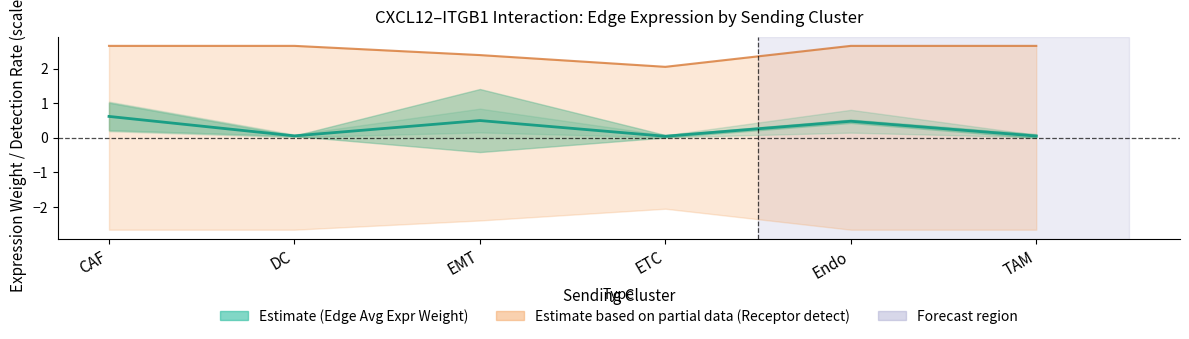

Reading left to right, what are all the values shown in this chart?

Edge average expression weight: 0.6	0.1	0.5	0.0	0.5	0.1
Receptor detection rate (upper): 2.7	2.7	2.4	2.1	2.7	2.7